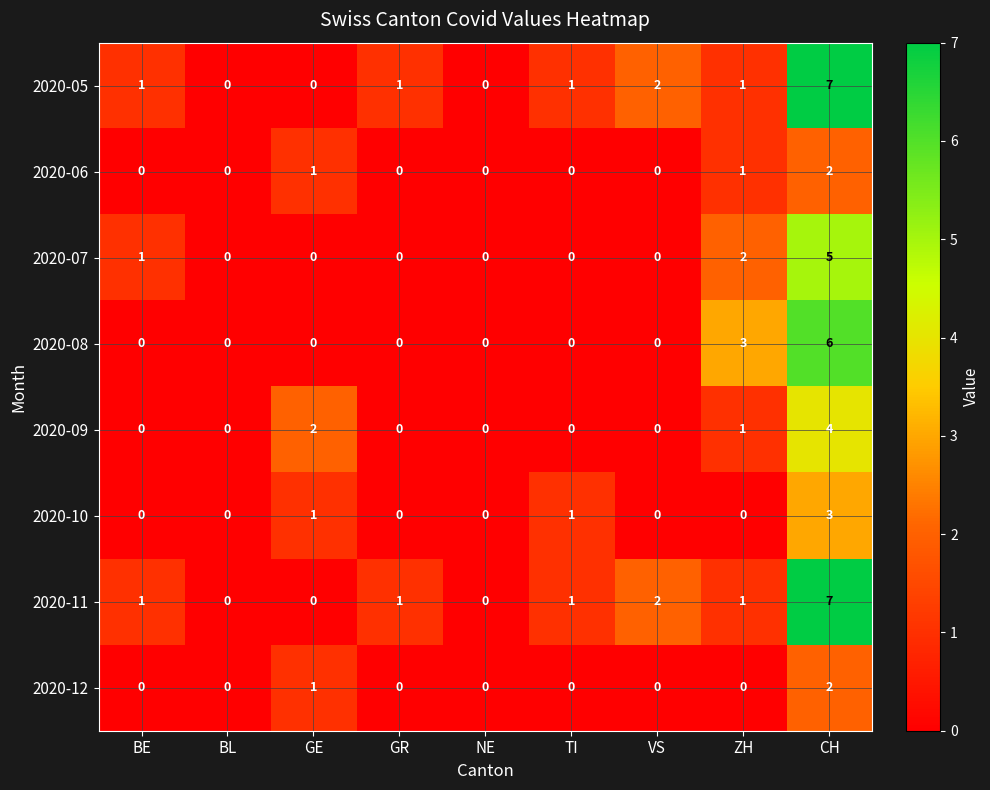

True or false: 2020-12 has a value of 1 at NE.

False